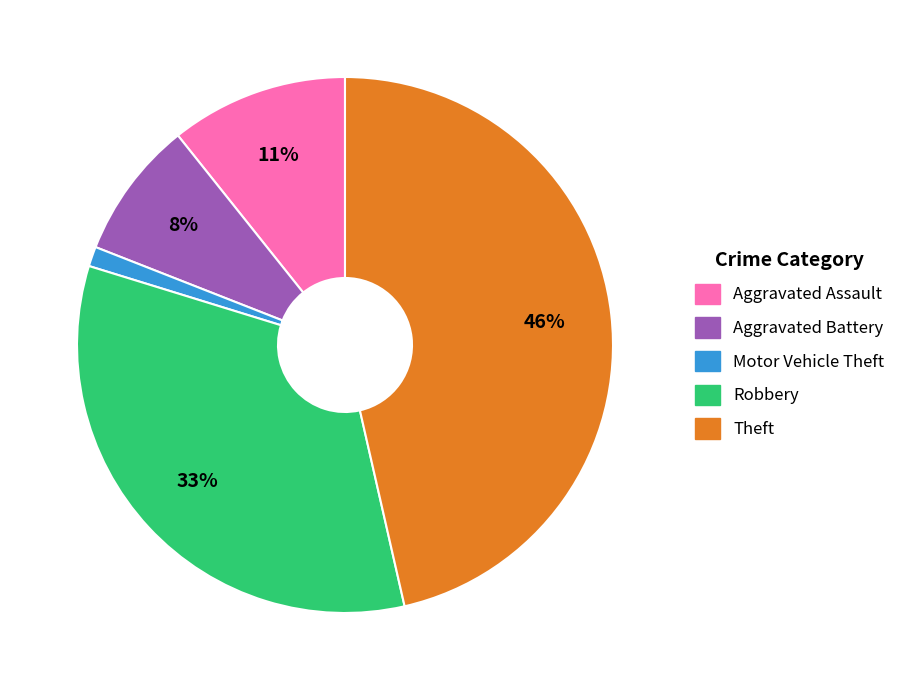

Do Aggravated Battery and Theft together represent more than half of the pie?

Yes